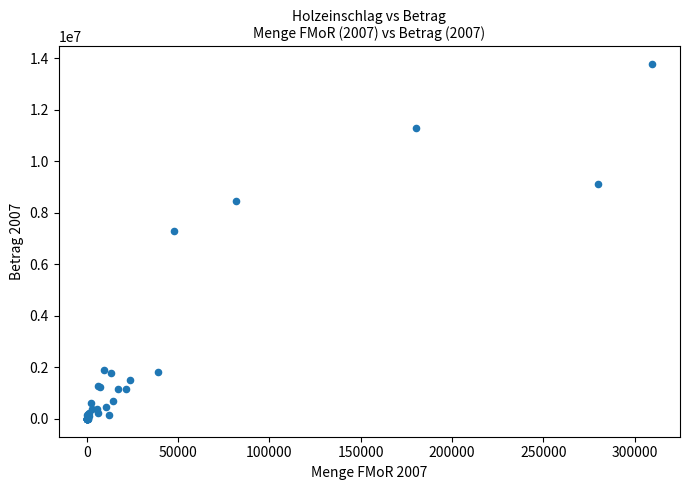

What Y value in the scatter plot is closest to 6882119?

7308619.5